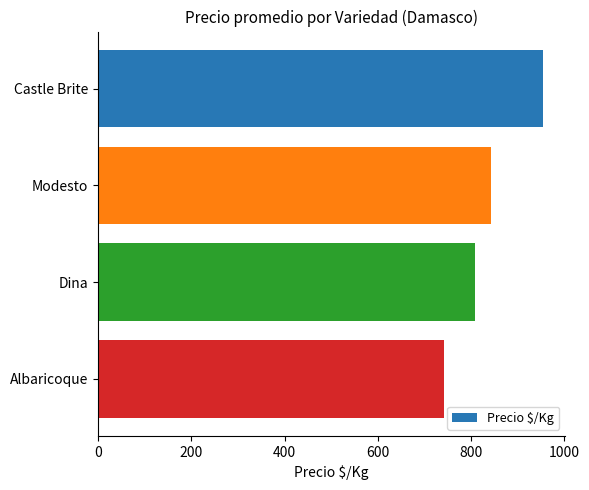

What is the average value?

836.6